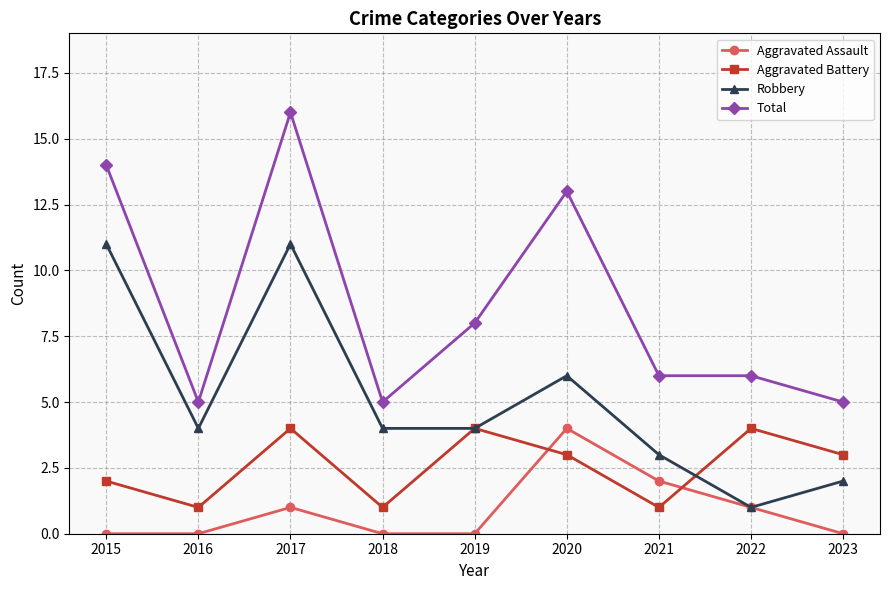

How many categories are shown in the chart?

9